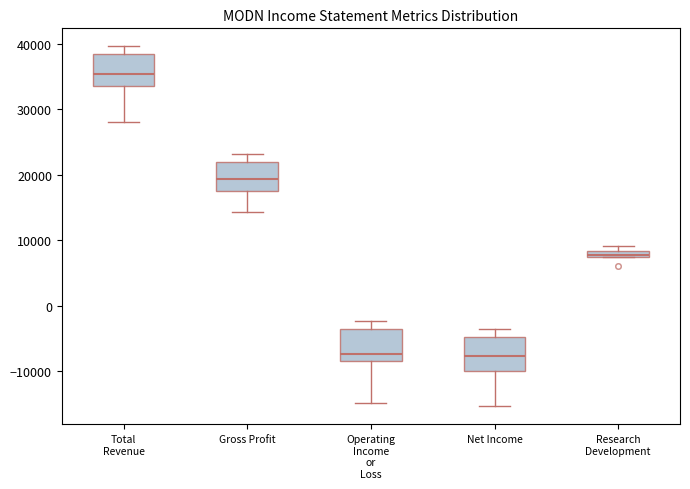

Which box has the highest median line?

Total Revenue